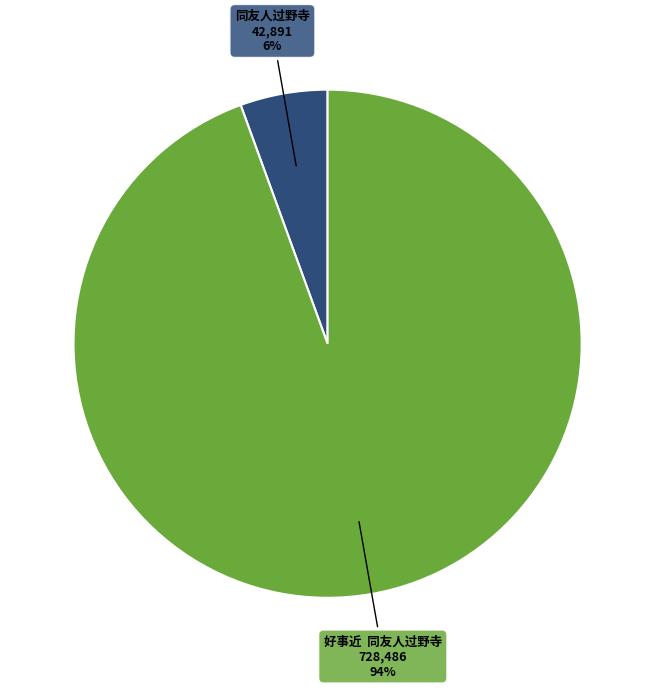

Between 好事近 同友人过野寺 and 同友人过野寺, which is larger?

好事近 同友人过野寺